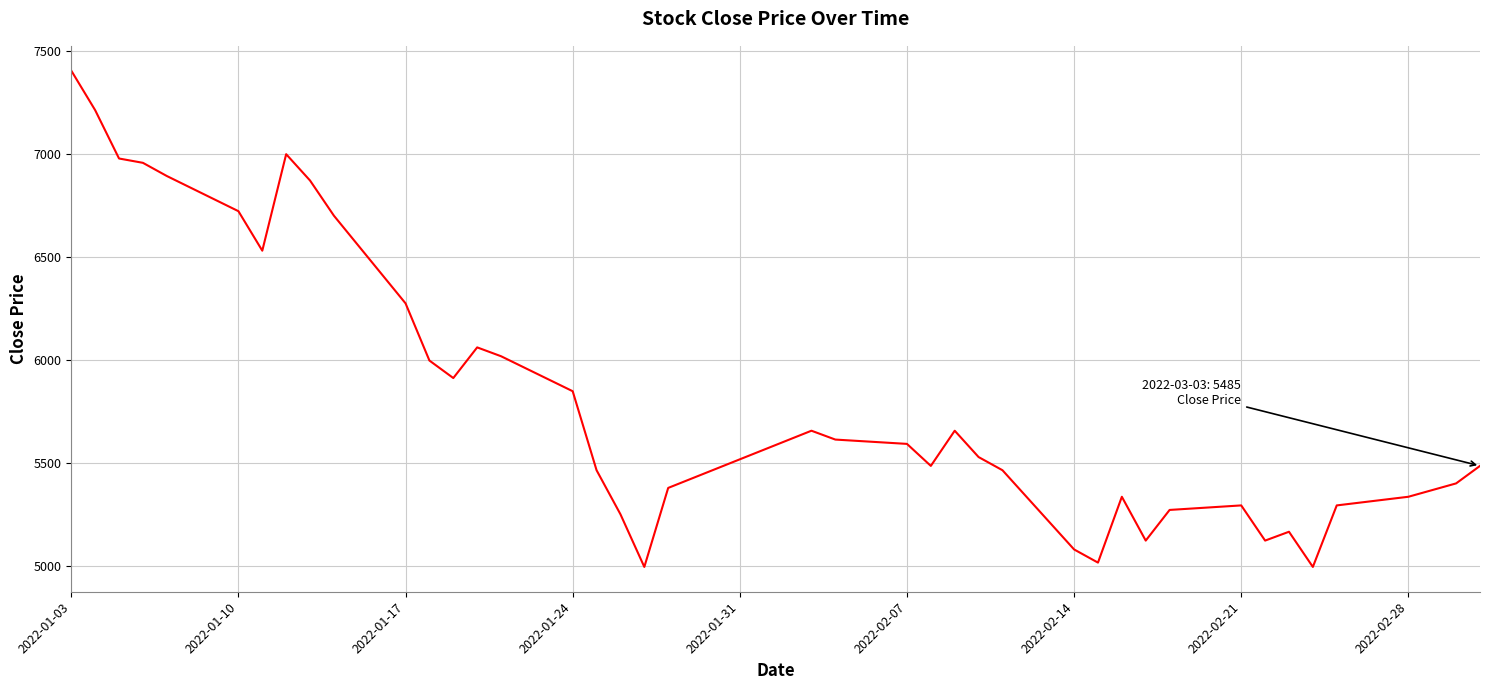

True or false: there are more than 2 points higher than both neighbors.

True